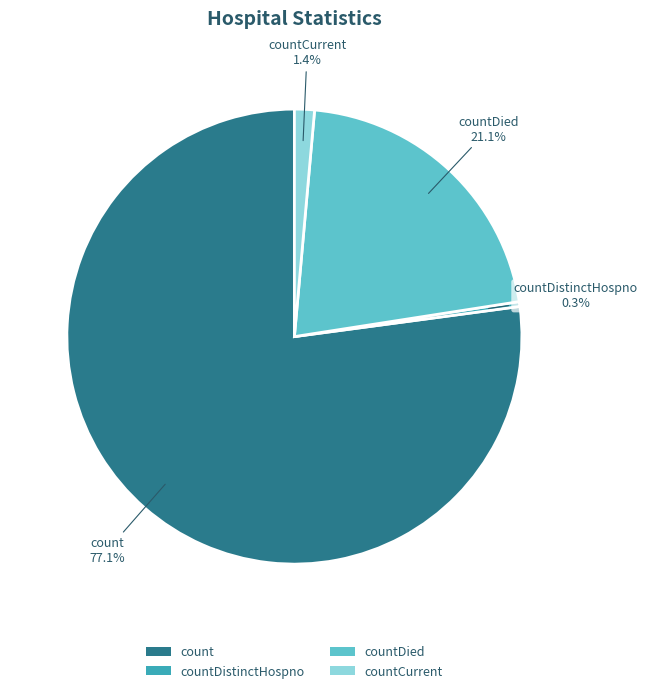

What is the total percentage of countCurrent and countDied?

22.5%